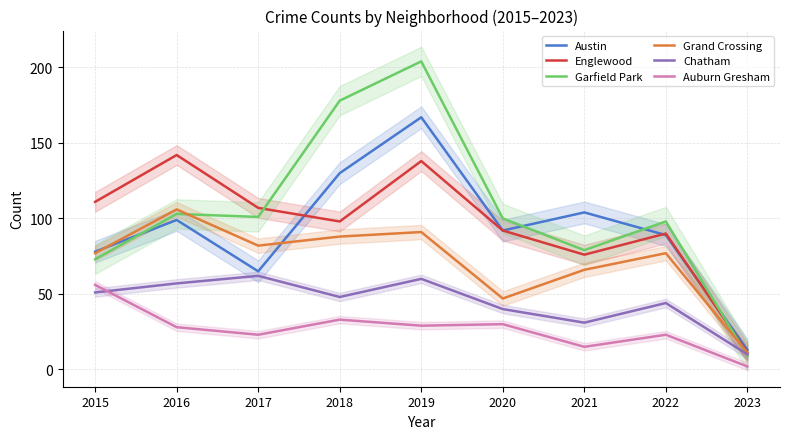

What is the difference between the highest and lowest values at 2017?

84